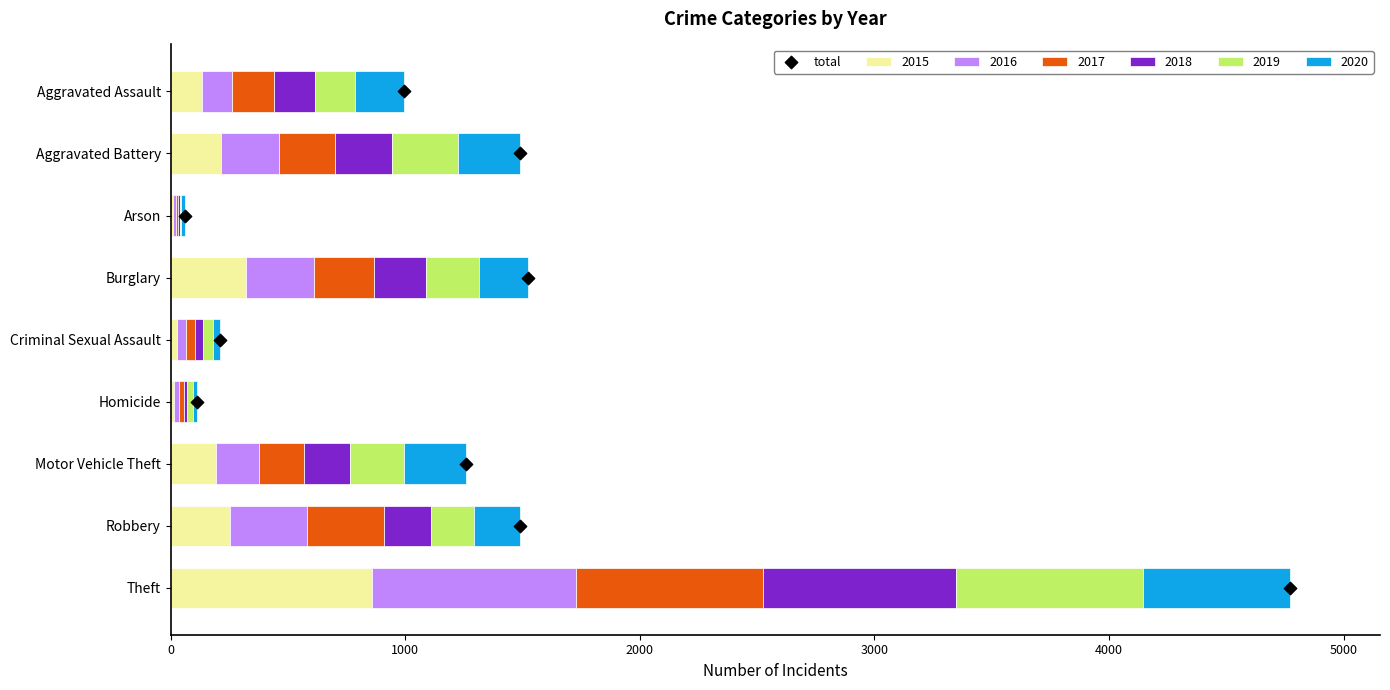

Which category has the highest value in the 2015 series?

Theft